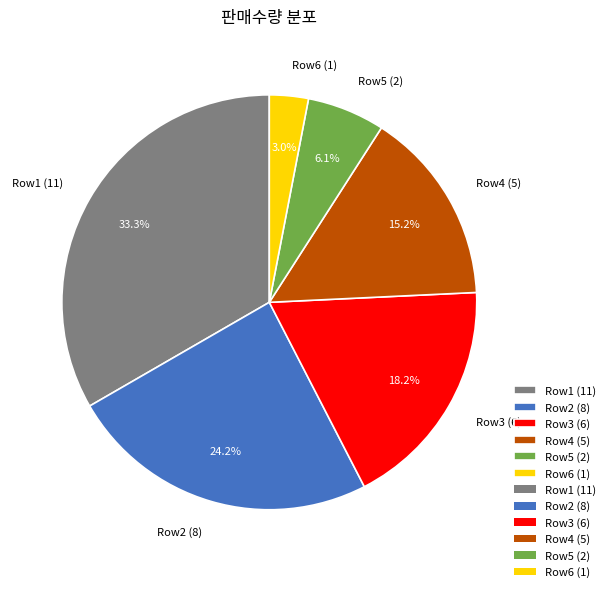

Which has a higher value, Row6 (1) or Row3 (6)?

Row3 (6)